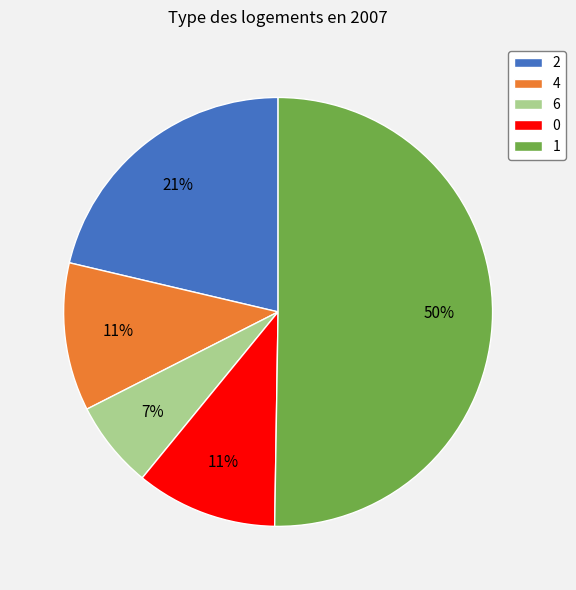

How many segments does this pie chart have?

5